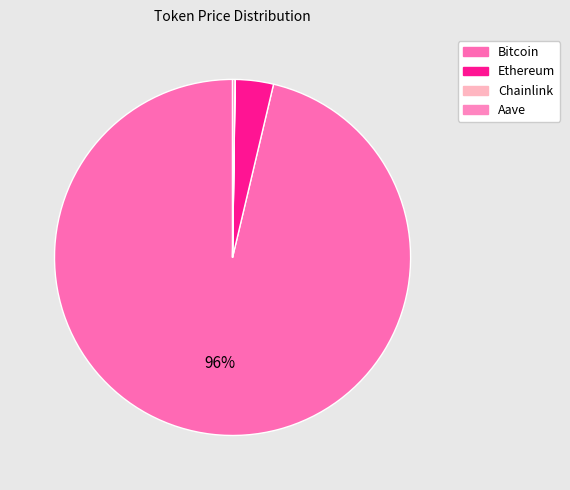

Count the number of slices in the pie.

4